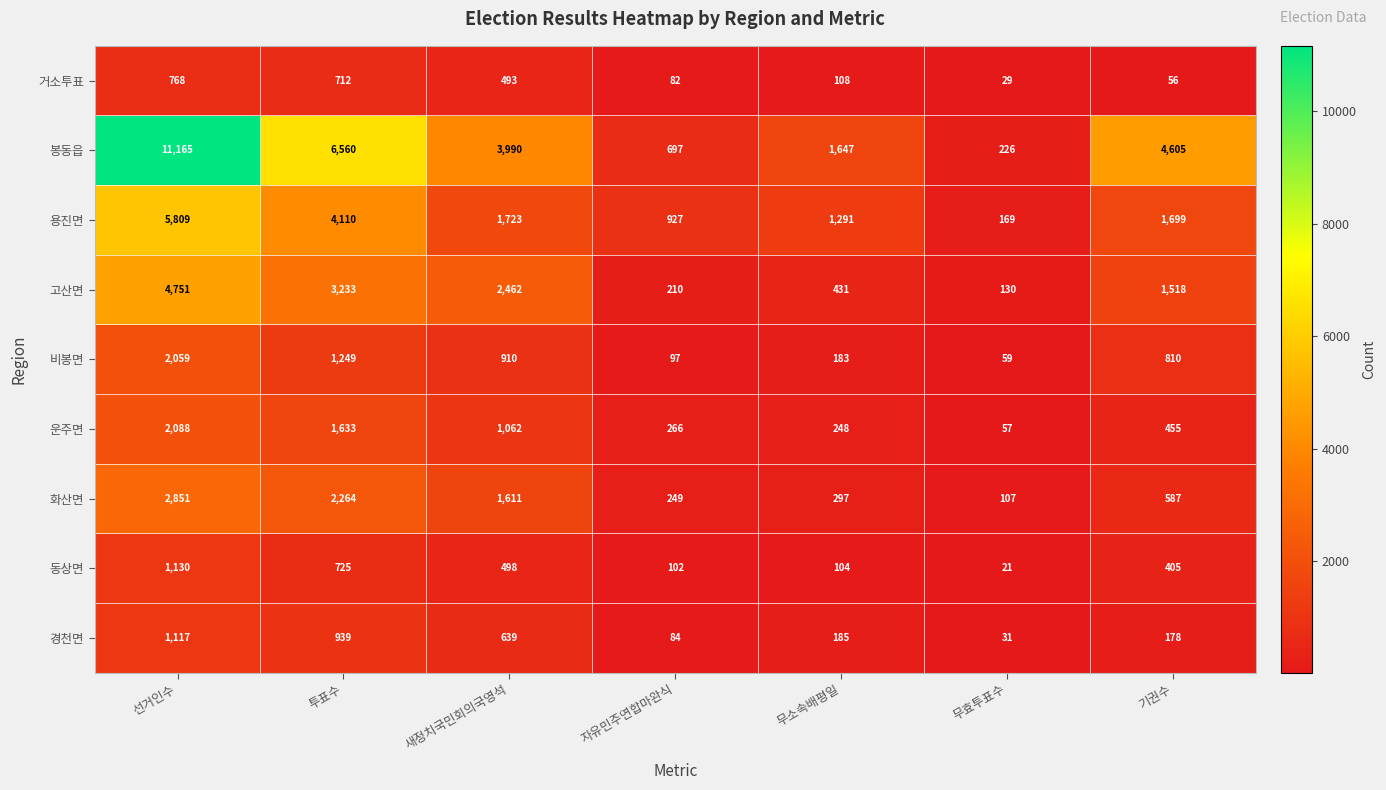

Which category has the highest value across all series?

선거인수